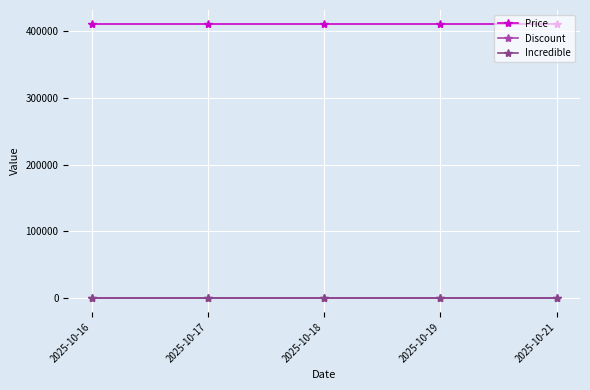

Which series has the largest total across all categories?

Price